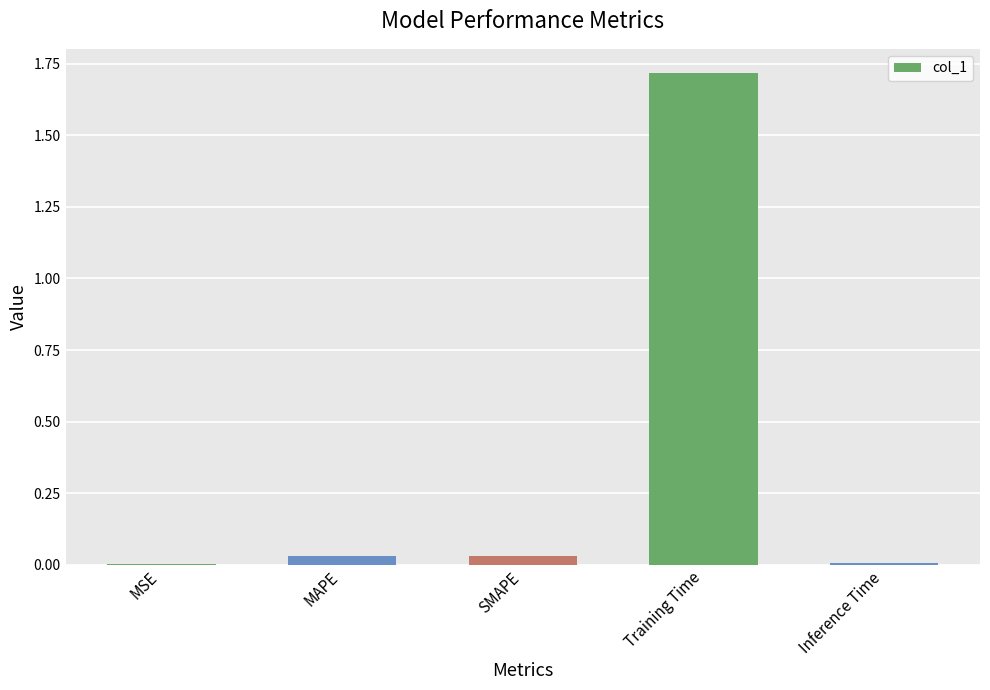

What is the sum of all values?

1.8